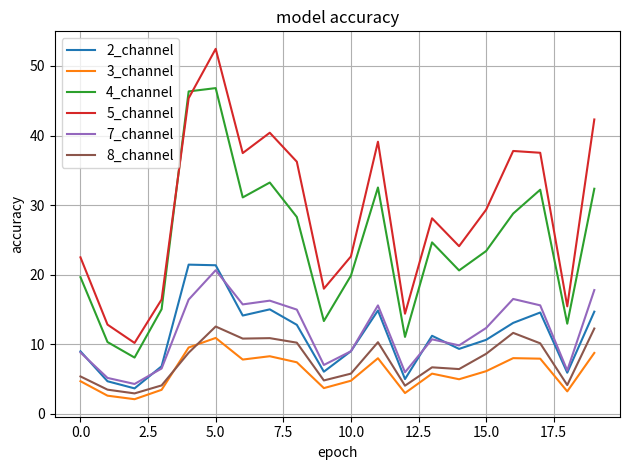

What is the minimum value shown in the chart?

2.1